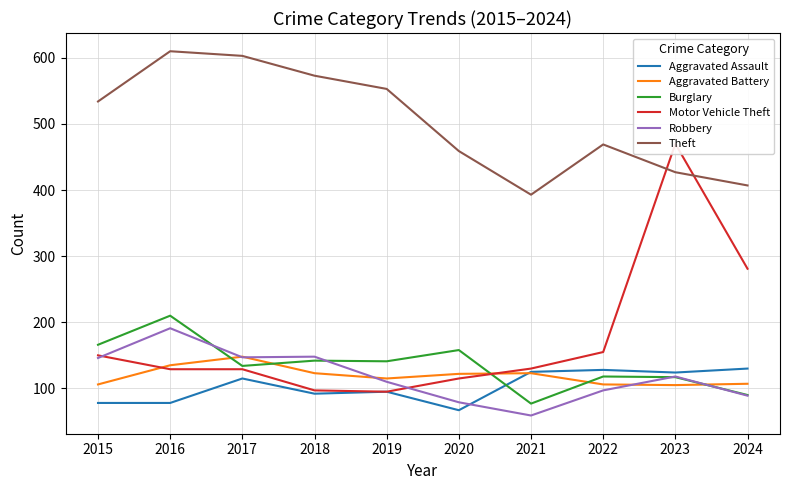

True or false: Burglary and Motor Vehicle Theft cross at least once.

True